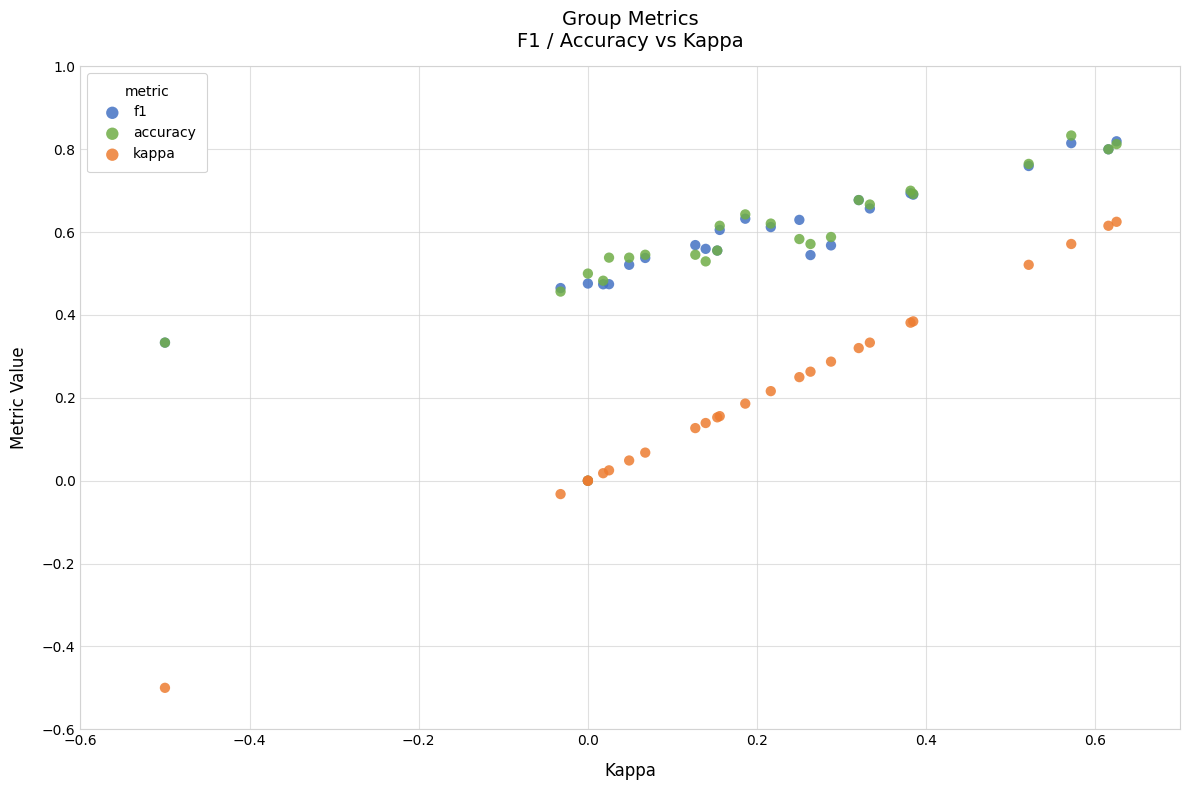

Which series has the largest Y range (max minus min)?

kappa